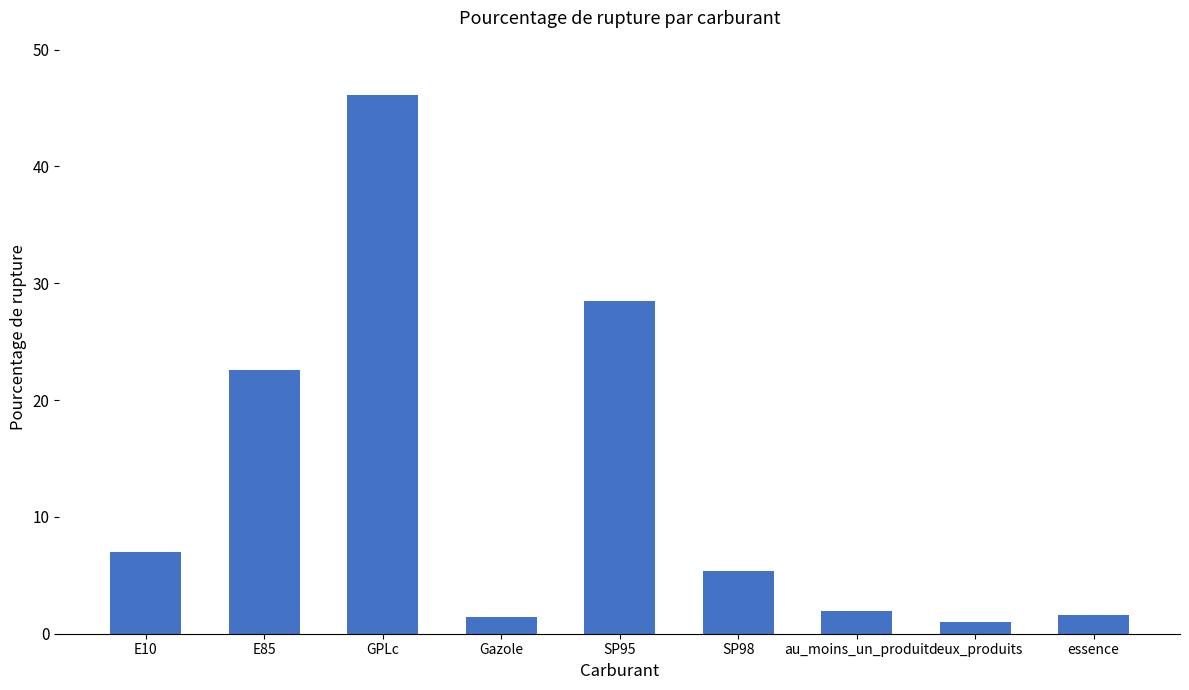

What is the difference between the maximum and minimum values?

45.1